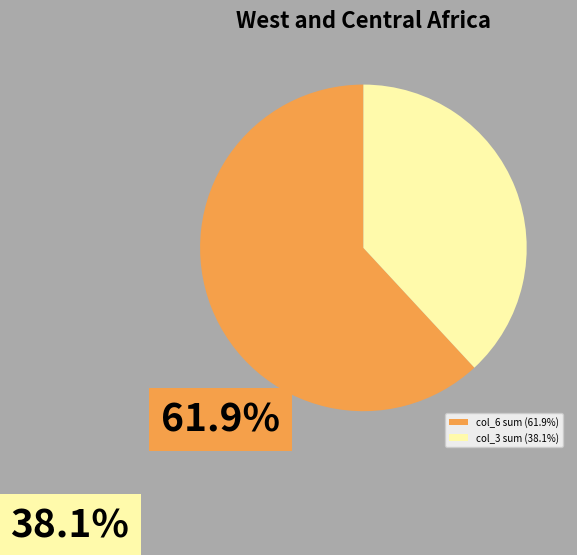

Approximately how many times larger is the value at col_3 sum (38.1%) compared to col_6 sum (61.9%)?

0.6